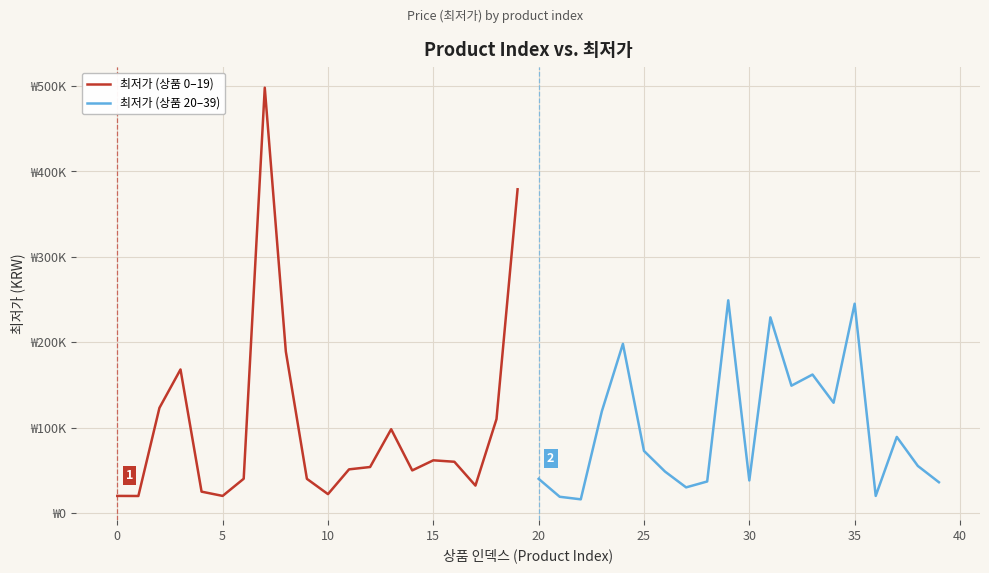

What is the difference between the maximum and minimum values in the 최저가 (상품 20–39) series?

233100